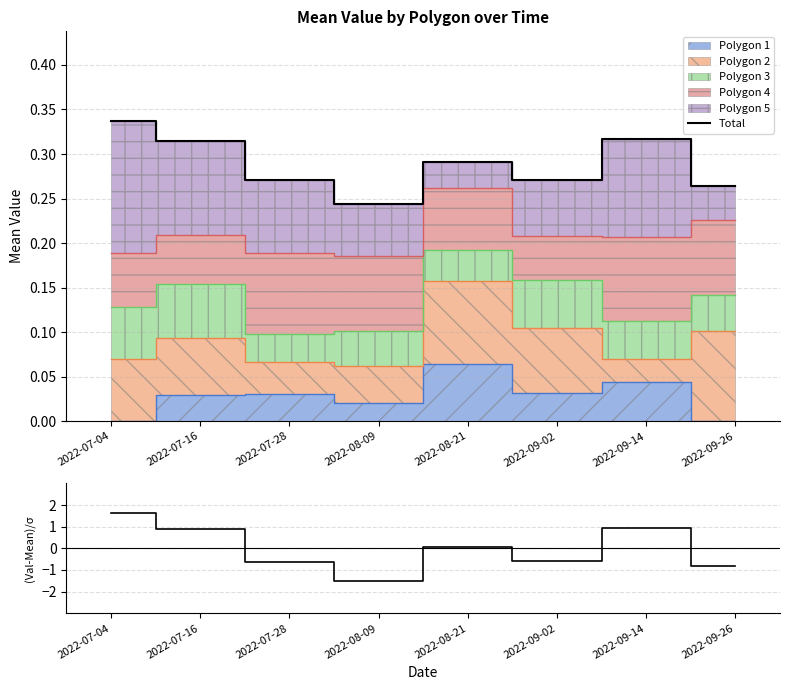

Does the chart display data point markers on the line(s)?

No